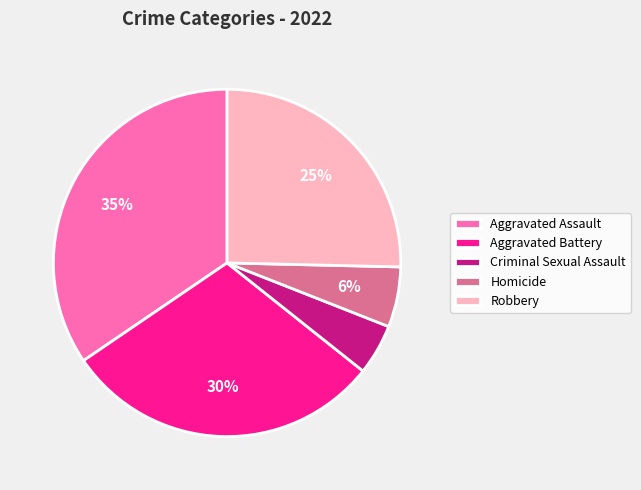

Which has a higher value, Criminal Sexual Assault or Homicide?

Homicide